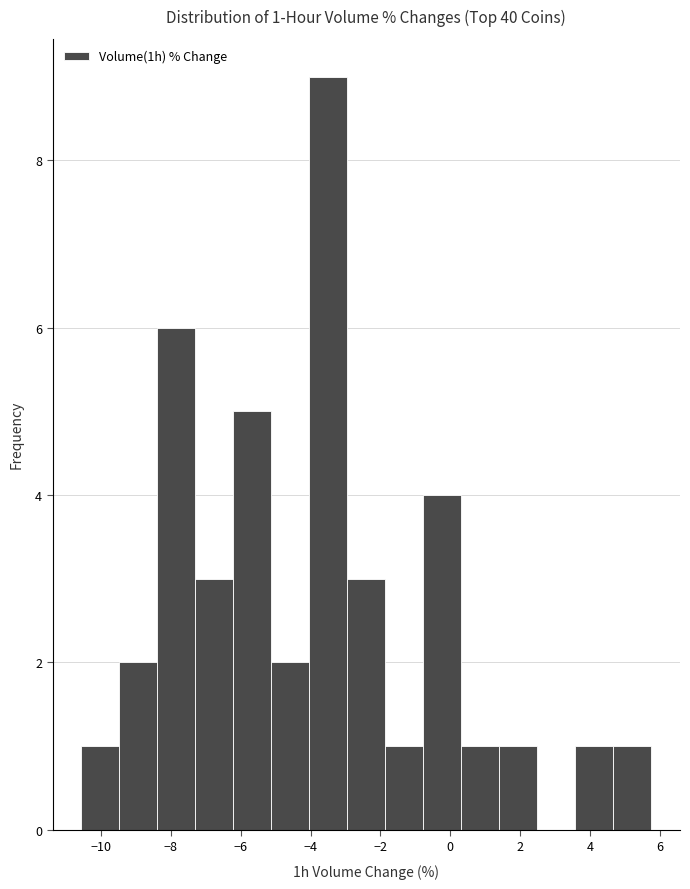

Over which range of the x-axis is the bar tallest?

-4.0 to -3.0